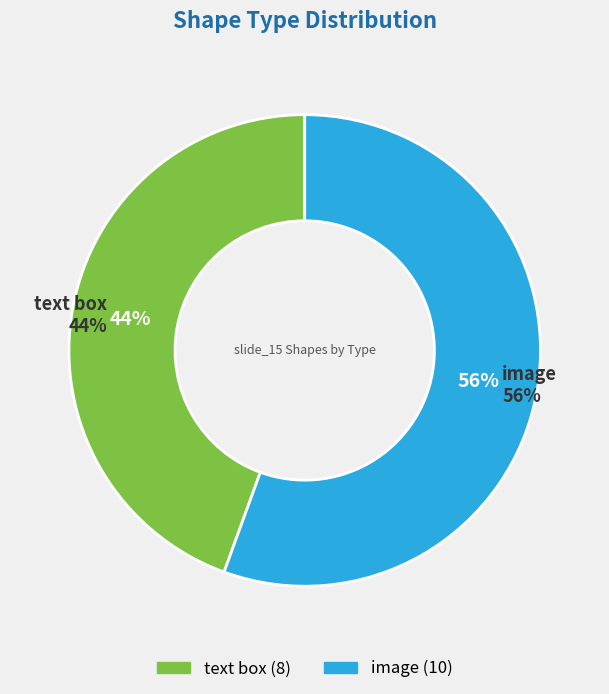

Is the sum of image and text box greater than half?

Yes